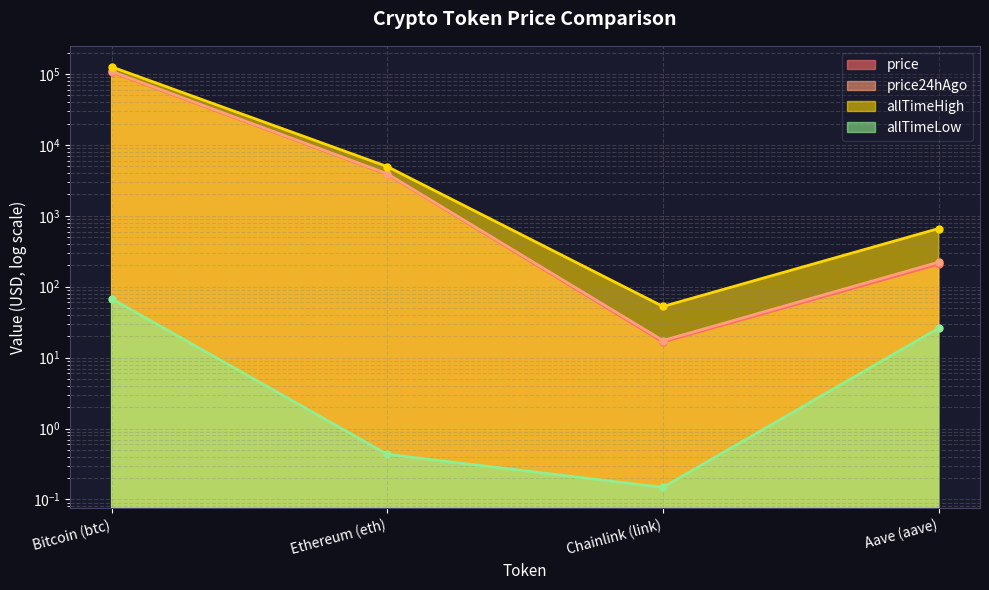

Between Ethereum (eth) and Aave (aave), which is larger?

Ethereum (eth)